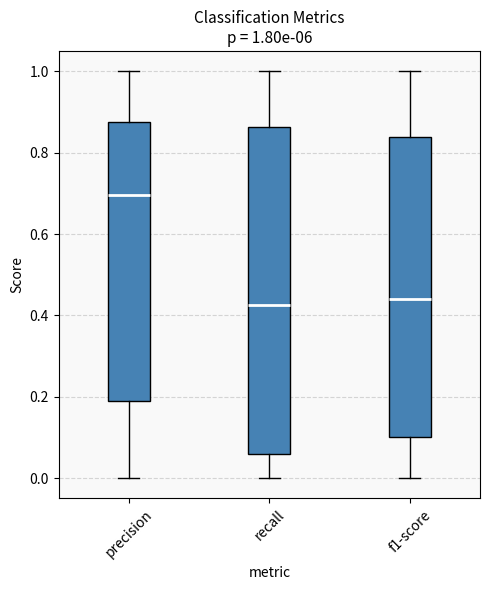

Comparing the boxes themselves (not the whiskers), which one is the tallest?

recall